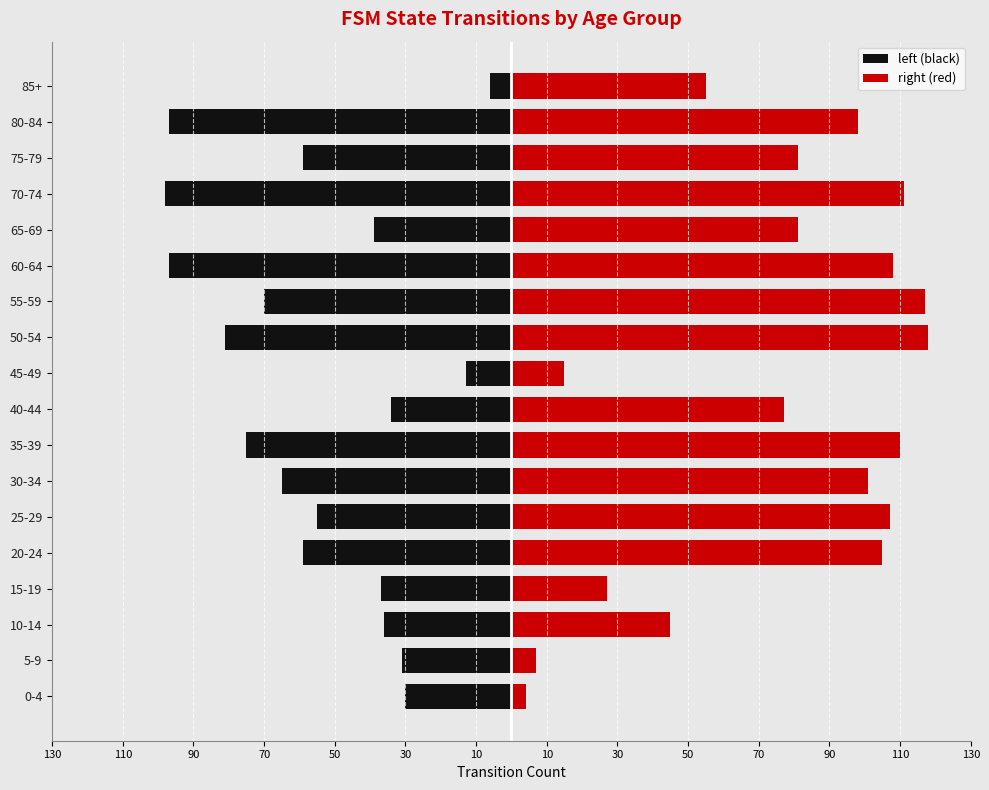

What is the total value across all series at 10?

36